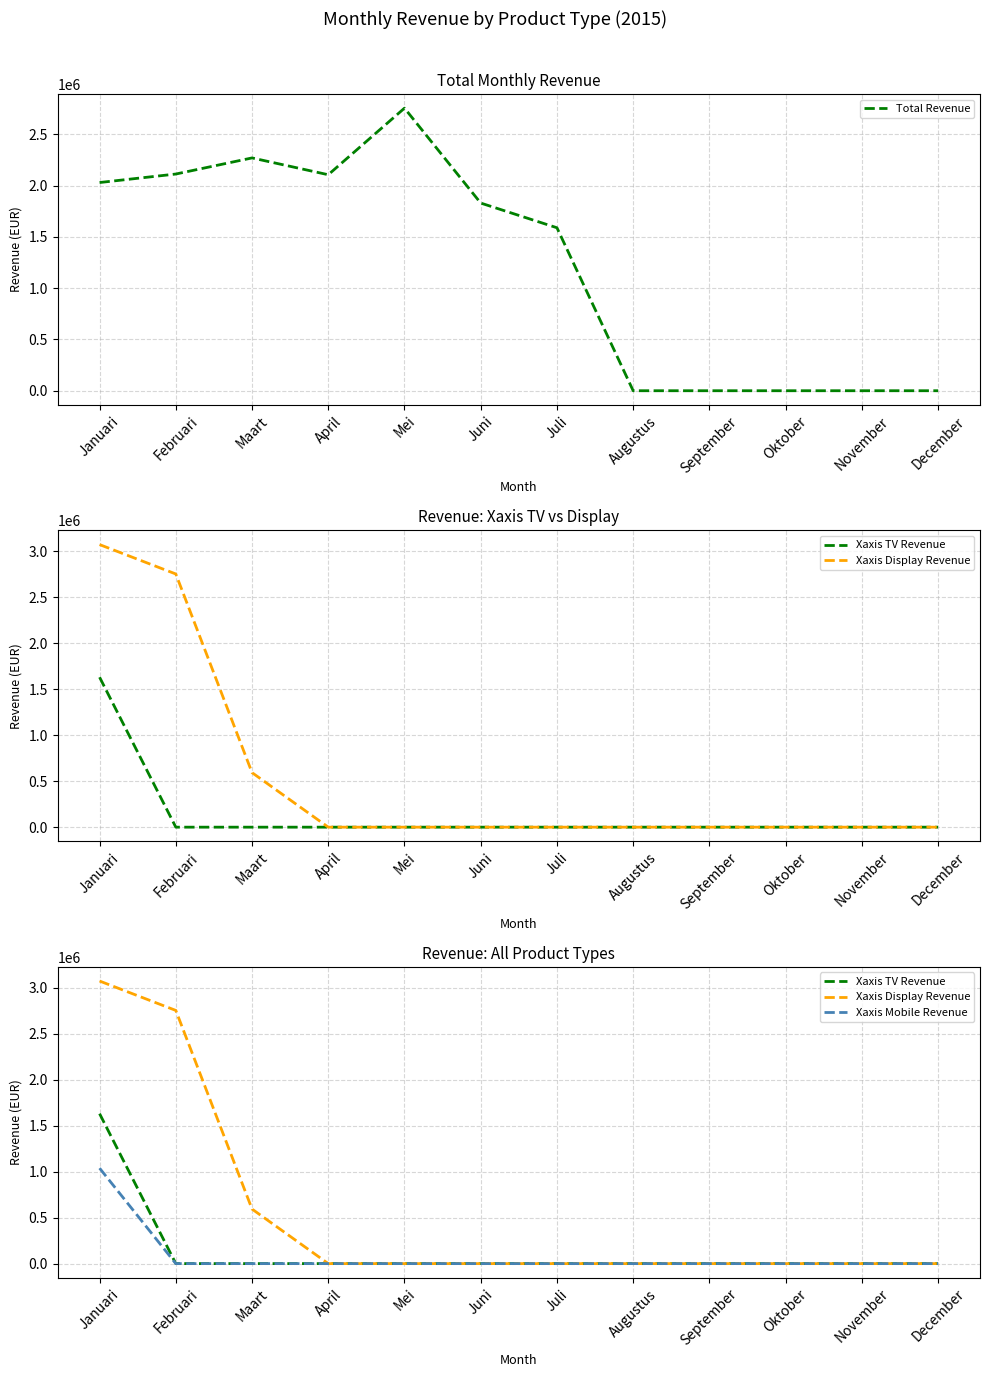

What are all the series names shown in the legend?

Total Revenue, Xaxis TV Revenue, Xaxis Display Revenue, Xaxis Mobile Revenue